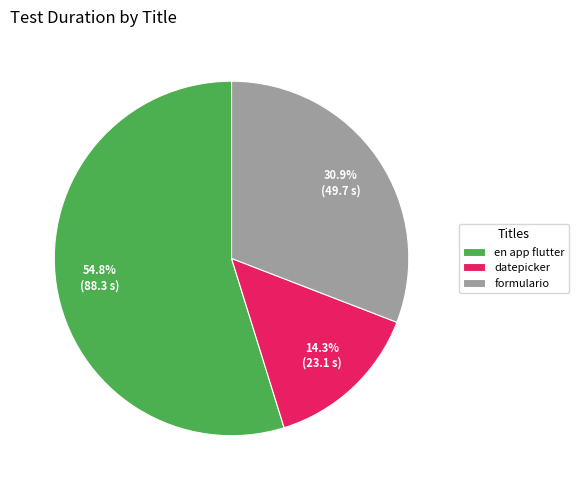

Which category has the smallest portion of the pie?

datepicker